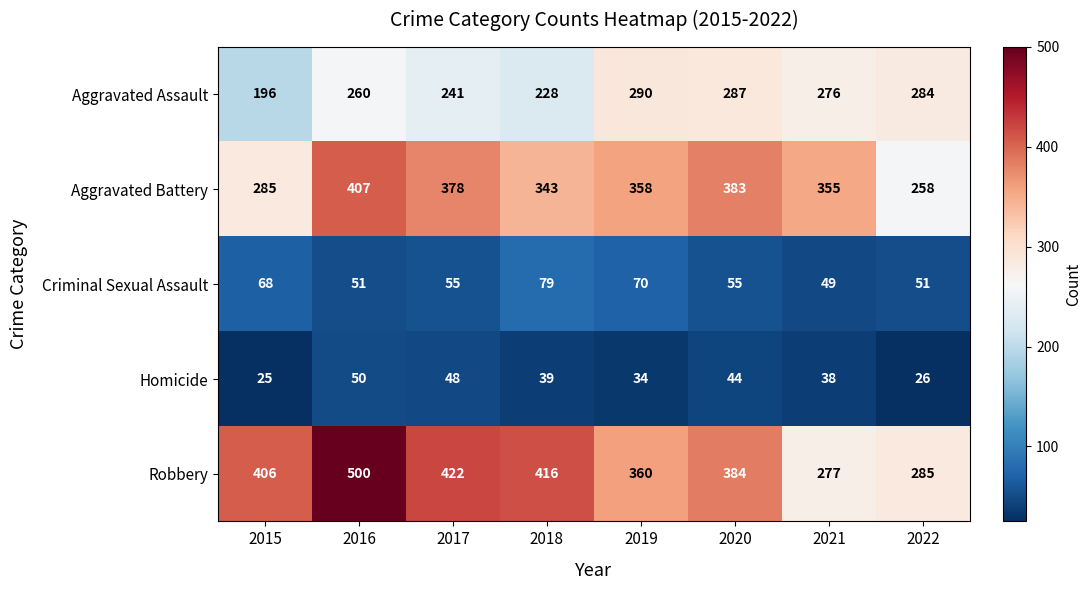

What is the difference between the maximum and minimum values in the Aggravated Battery series?

149